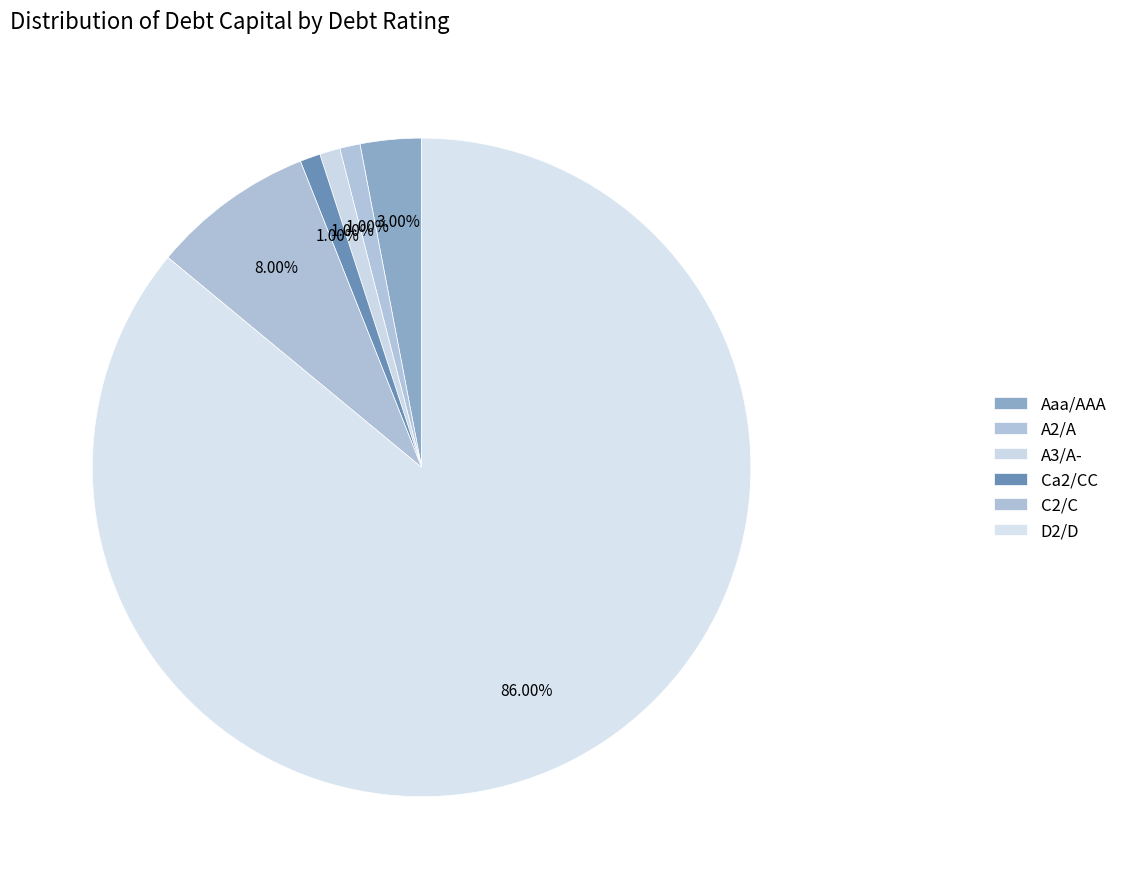

What percentage is NOT represented by Aaa/AAA?

97.0%